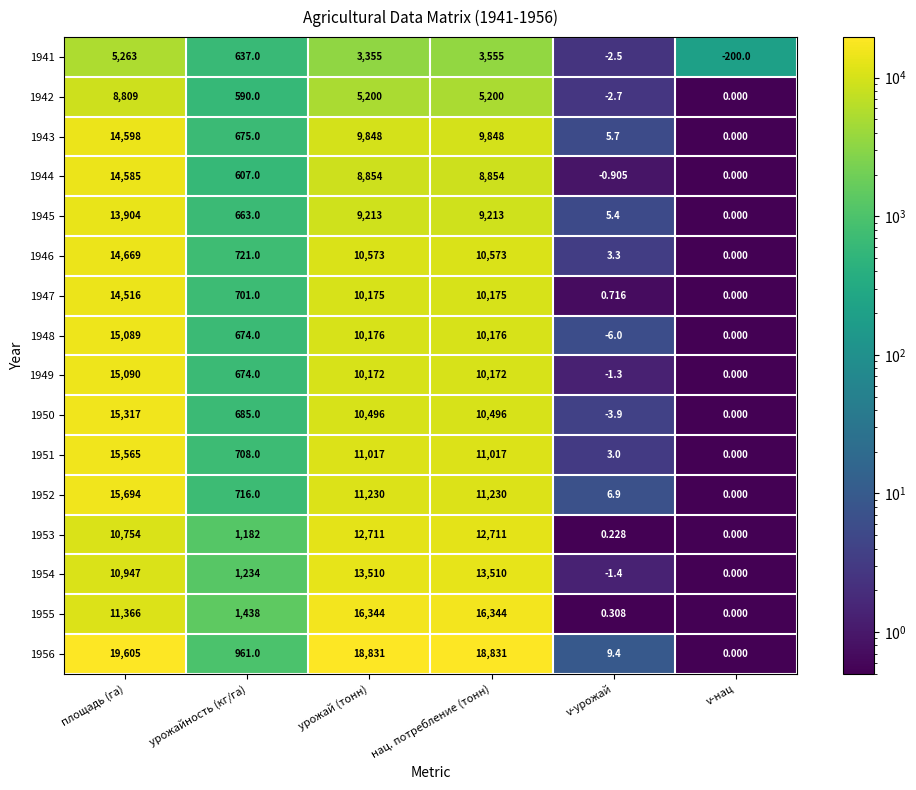

What is the maximum value shown in the chart?

19605.0